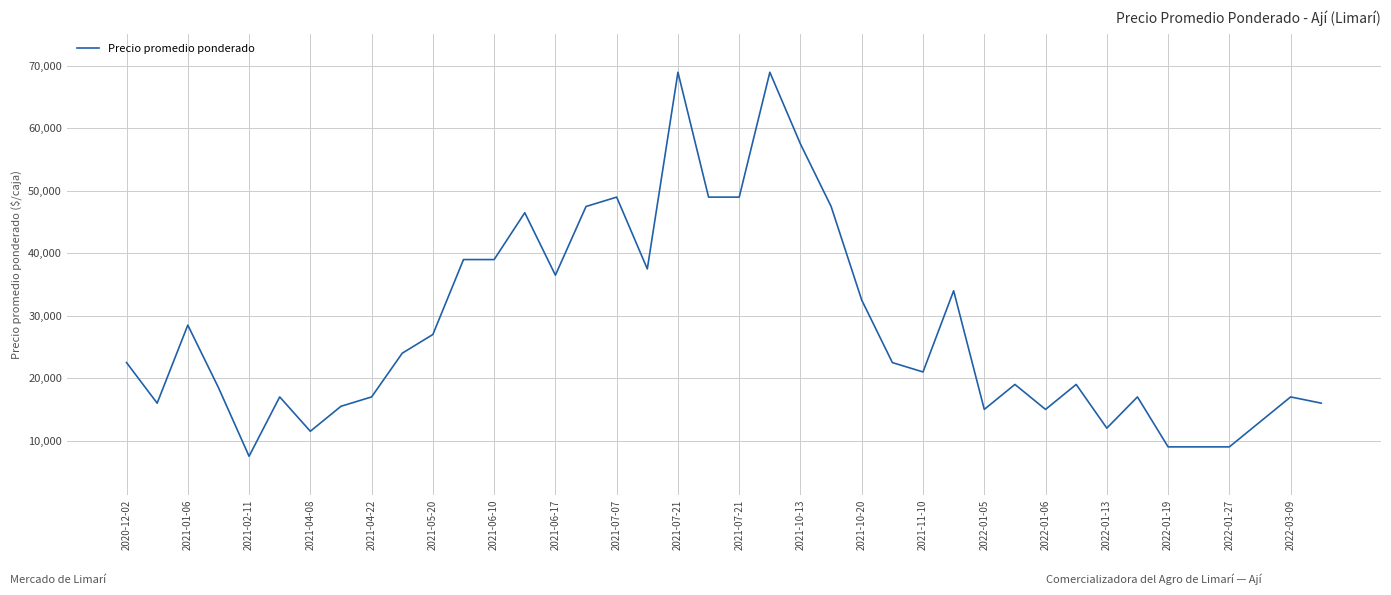

What is the average value?

28025